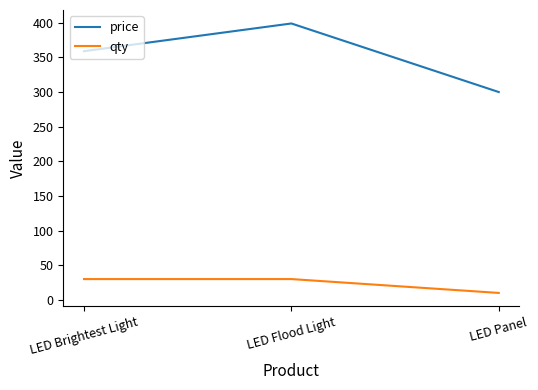

What is the minimum value shown in the chart?

10